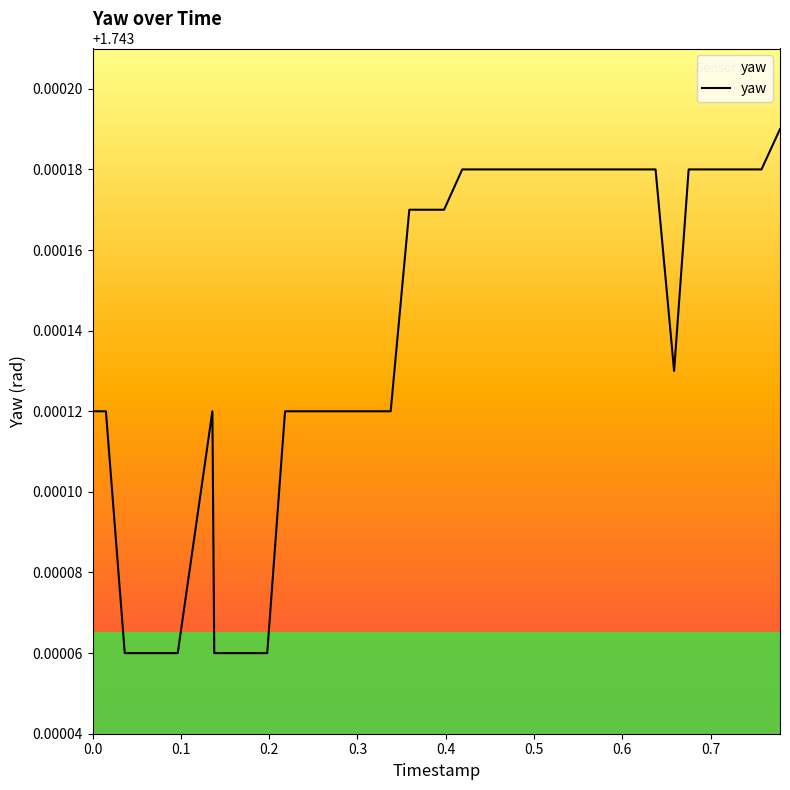

What is the sum of all values?

69.7